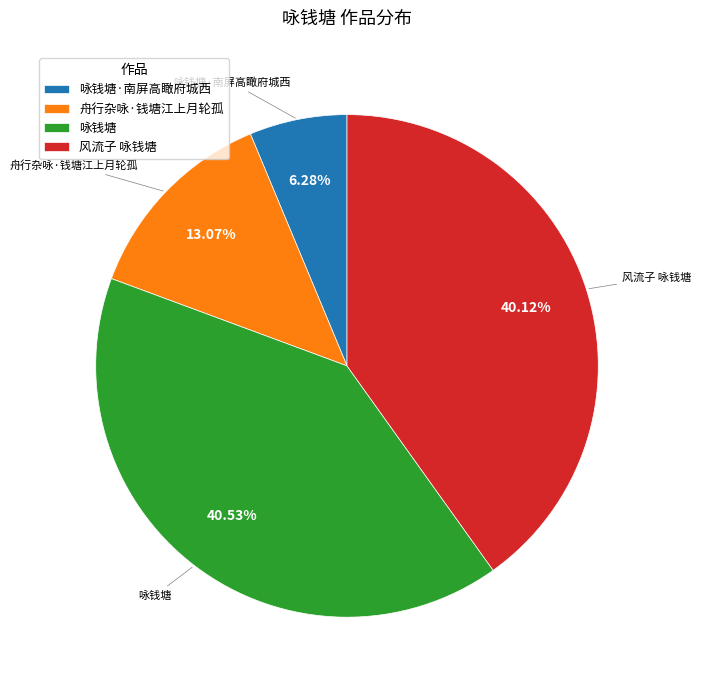

Approximately how many times larger is the value at 舟行杂咏·钱塘江上月轮孤 compared to 风流子 咏钱塘?

0.3